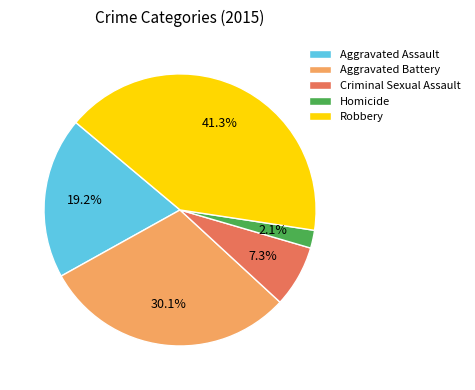

To the nearest percent, what percentage of the pie is Aggravated Assault?

19%